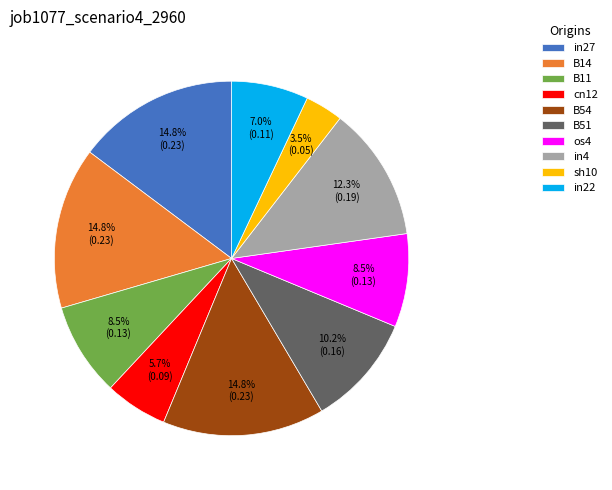

To the nearest percent, what is the average slice percentage?

10%